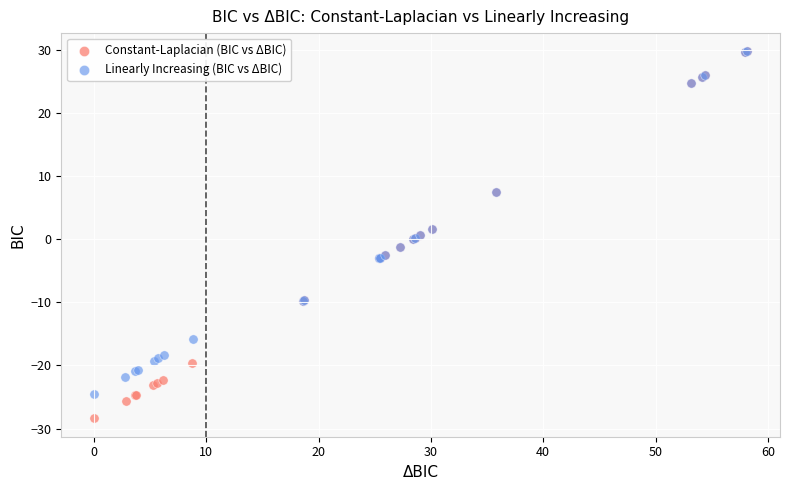

Which series has the largest Y range (max minus min)?

Constant-Laplacian (BIC vs ΔBIC)